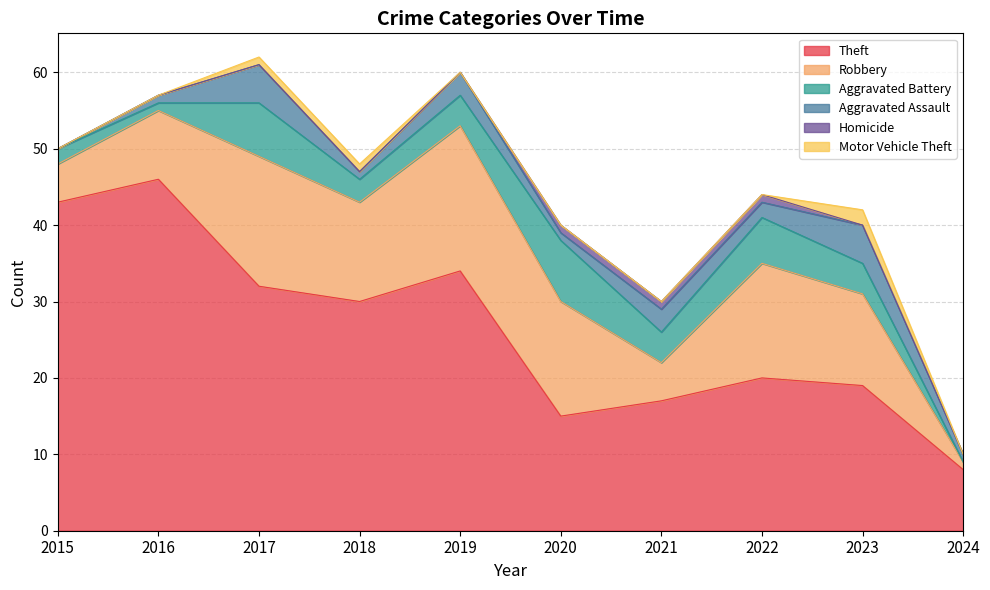

Which has a higher value, 2016 or 2024?

2016